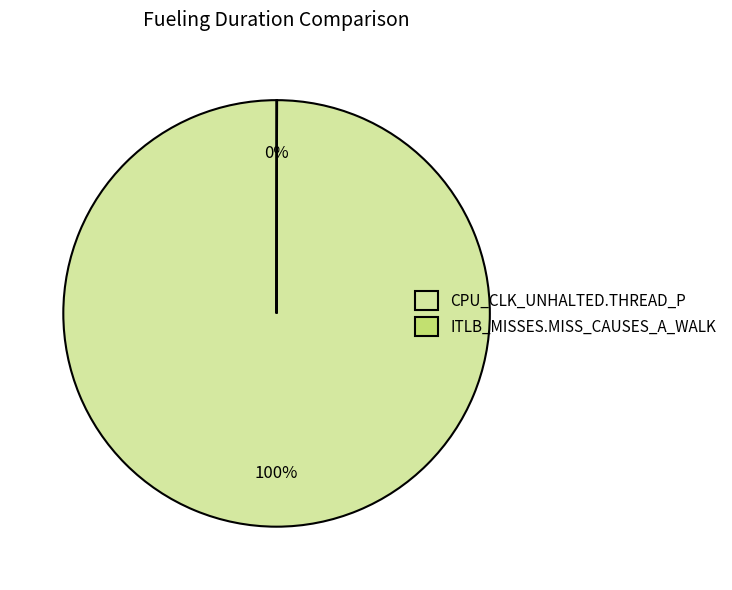

What percentage is the CPU_CLK_UNHALTED.THREAD_P slice, to the nearest percent?

100%